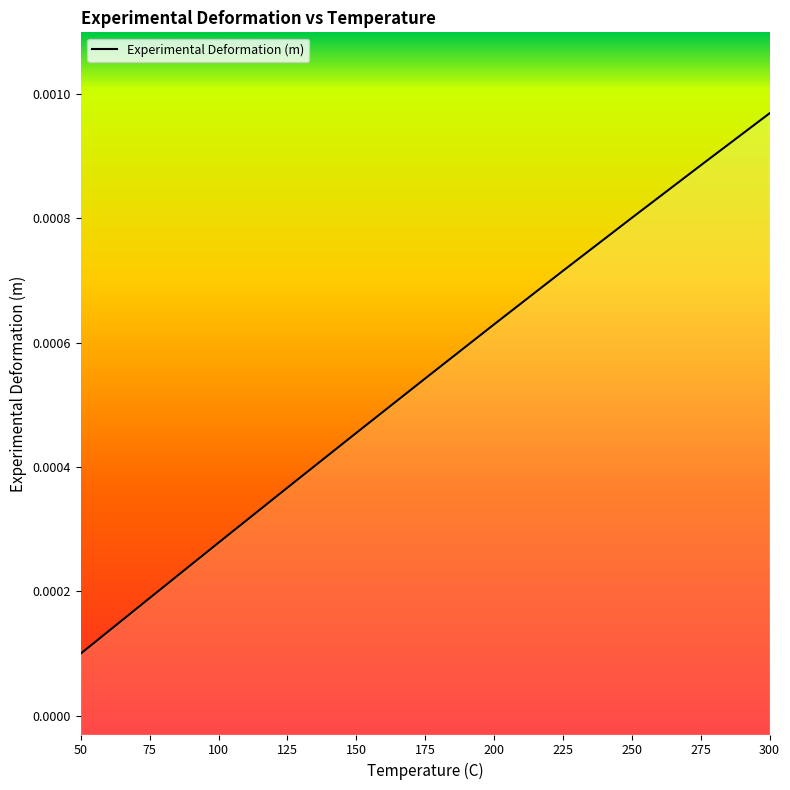

Rank the categories by value from lowest to highest.

50, 75, 100, 125, 150, 175, 200, 225, 250, 275, 300